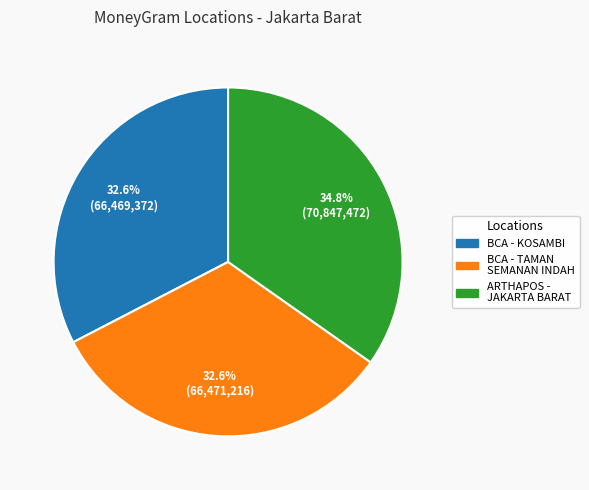

To the nearest percent, what is the difference between the largest and smallest slice percentages?

2%